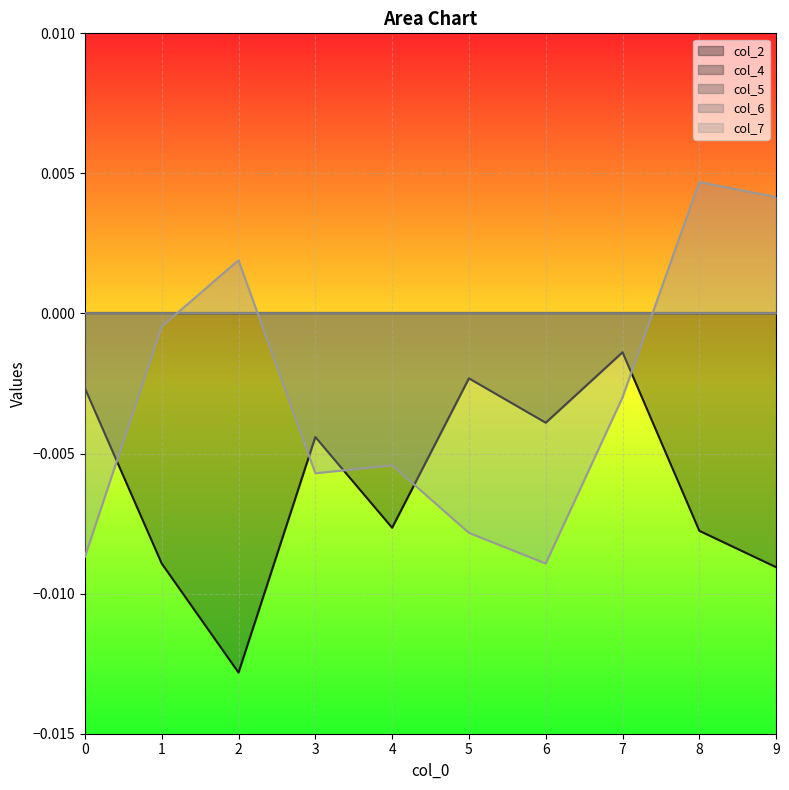

Is it true that col_2 equals -0.0 at 5?

False